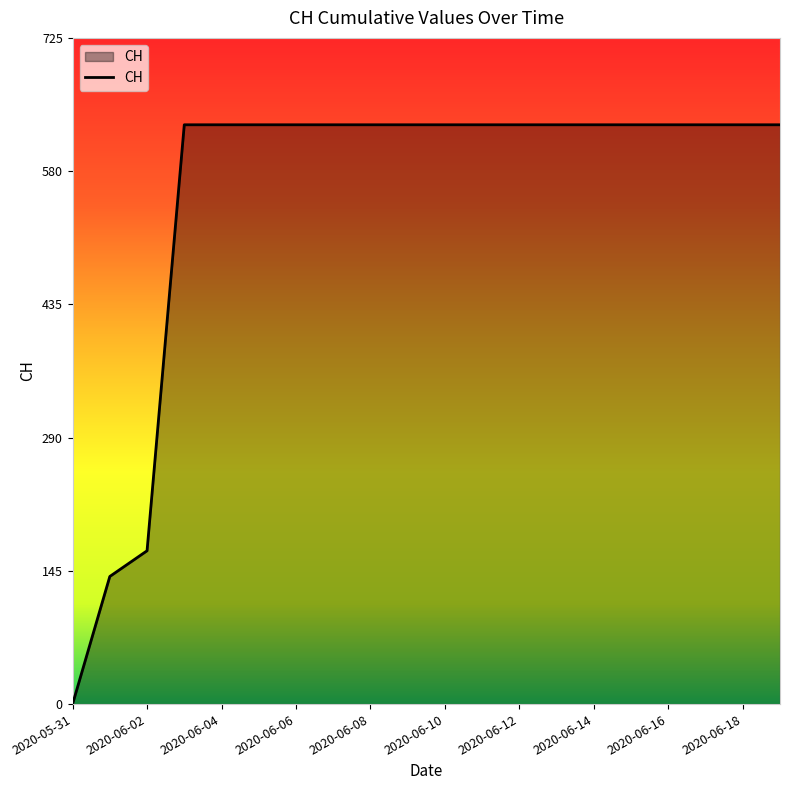

What is the greatest value displayed?

631